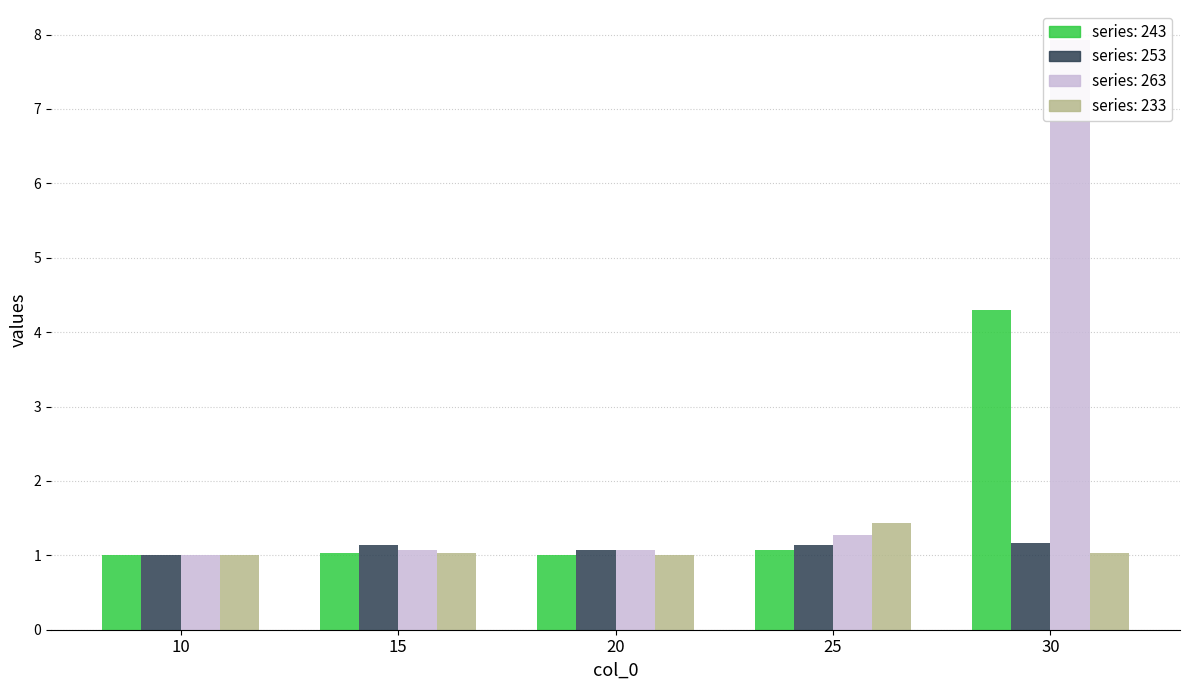

Count the number of data series in this chart.

4